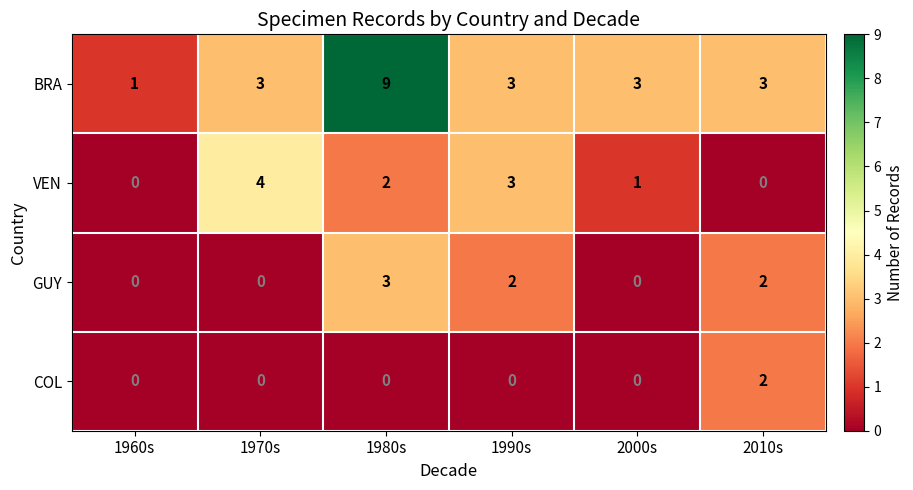

Where does the VEN series first go above 2?

1970s